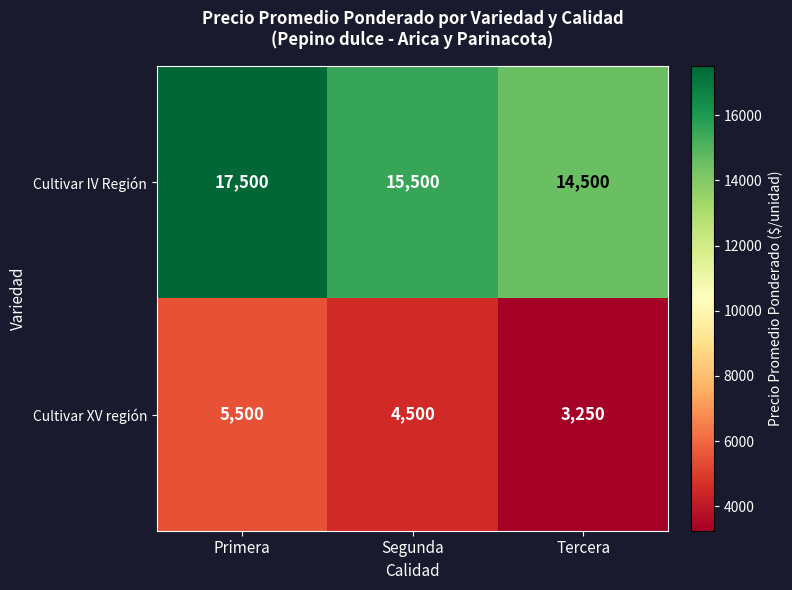

The Cultivar XV región series shows 5959 at Segunda. True or false?

False